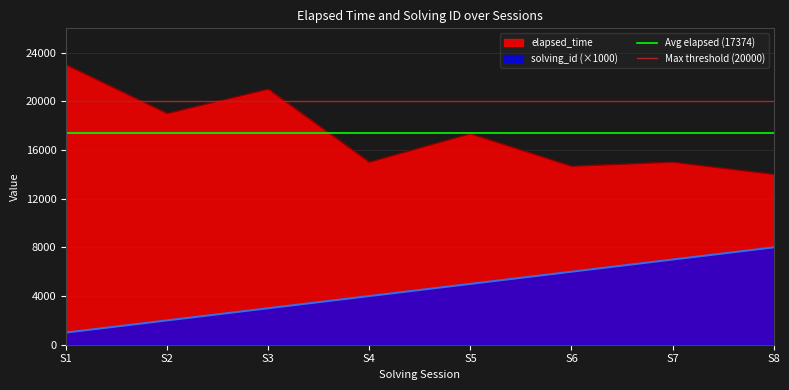

Rank the categories by solving_id (×1000) value from lowest to highest.

S1, S2, S3, S4, S5, S6, S7, S8